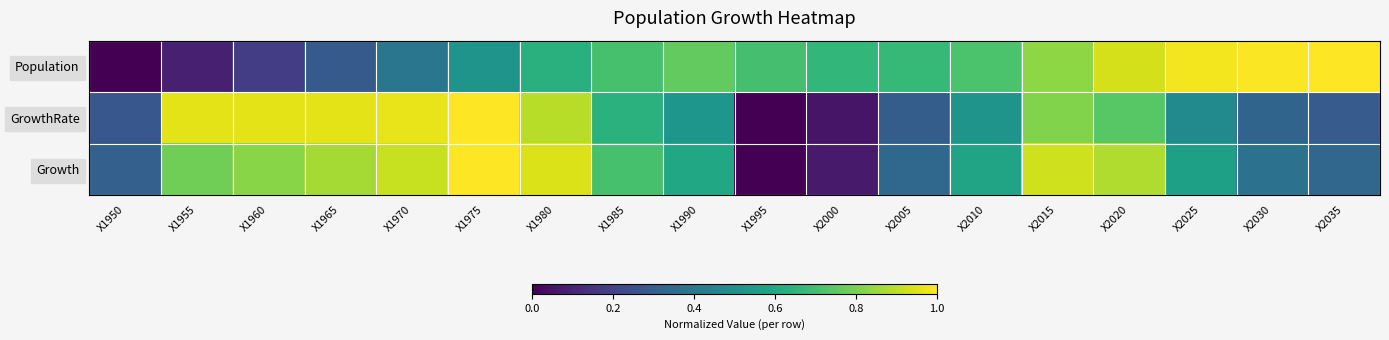

How many categories are shown in the chart?

18